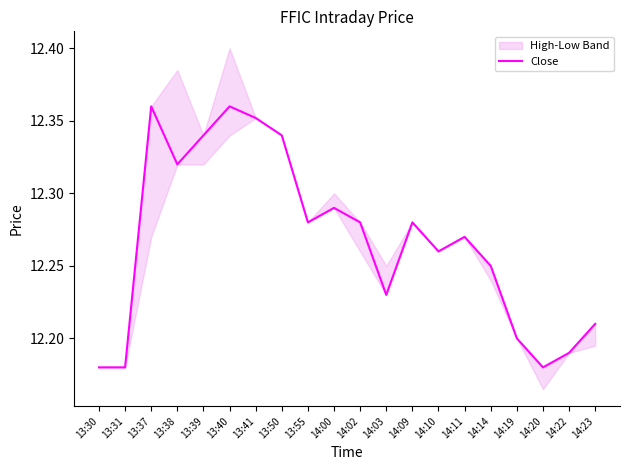

What is the label of the 13th point from the left?

14:09